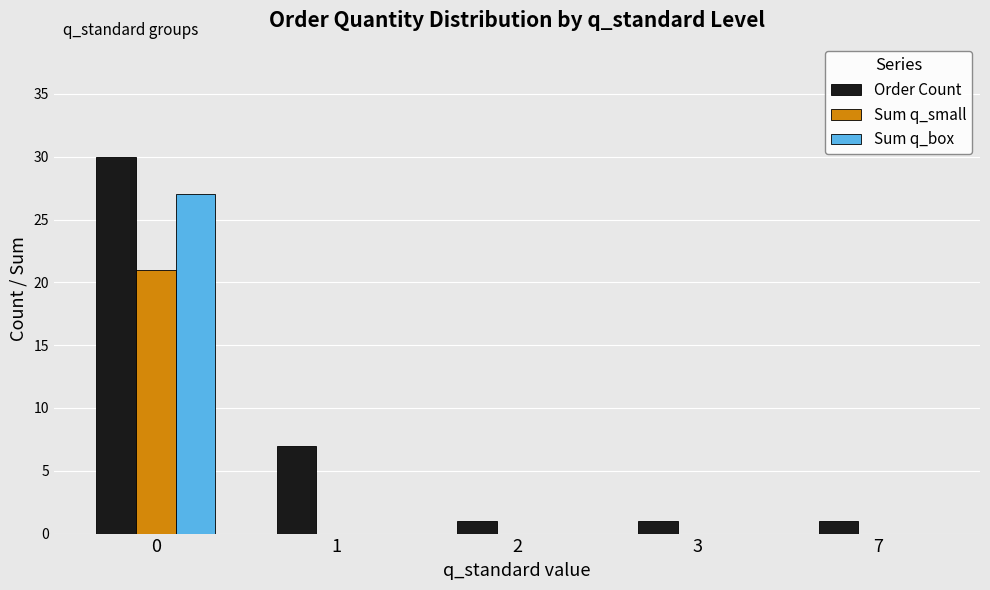

What is the maximum value for Order Count?

30